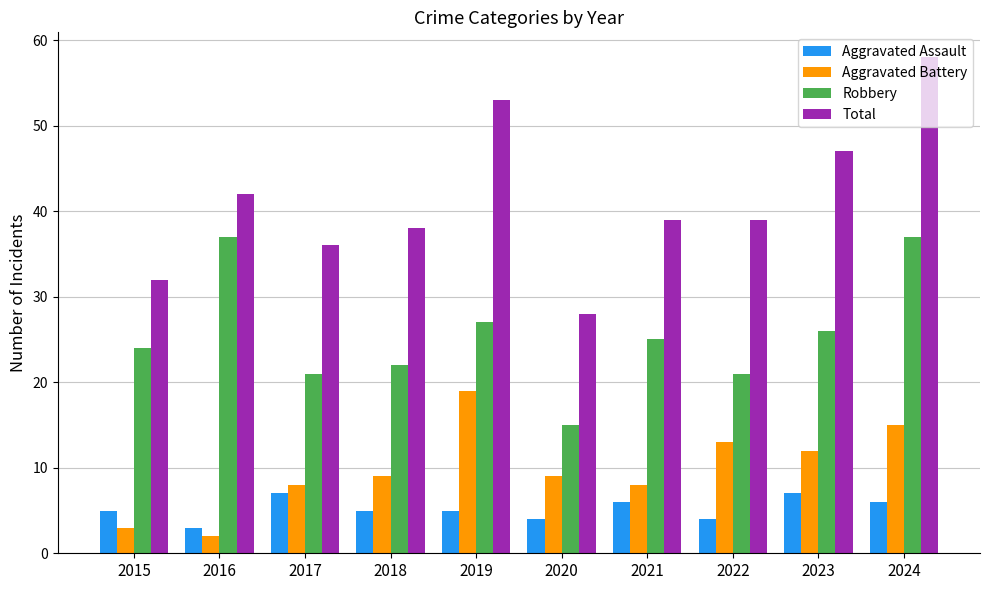

Which category has the lowest value in the Aggravated Assault series?

2016